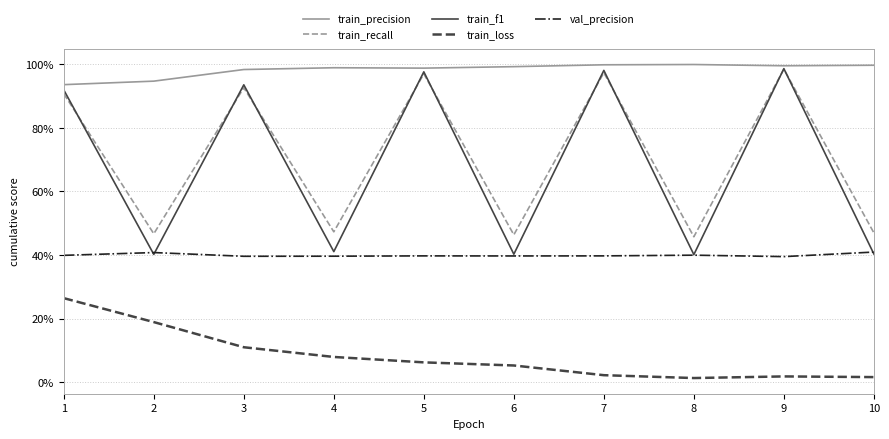

What is the total value across all series at 3?

3.3